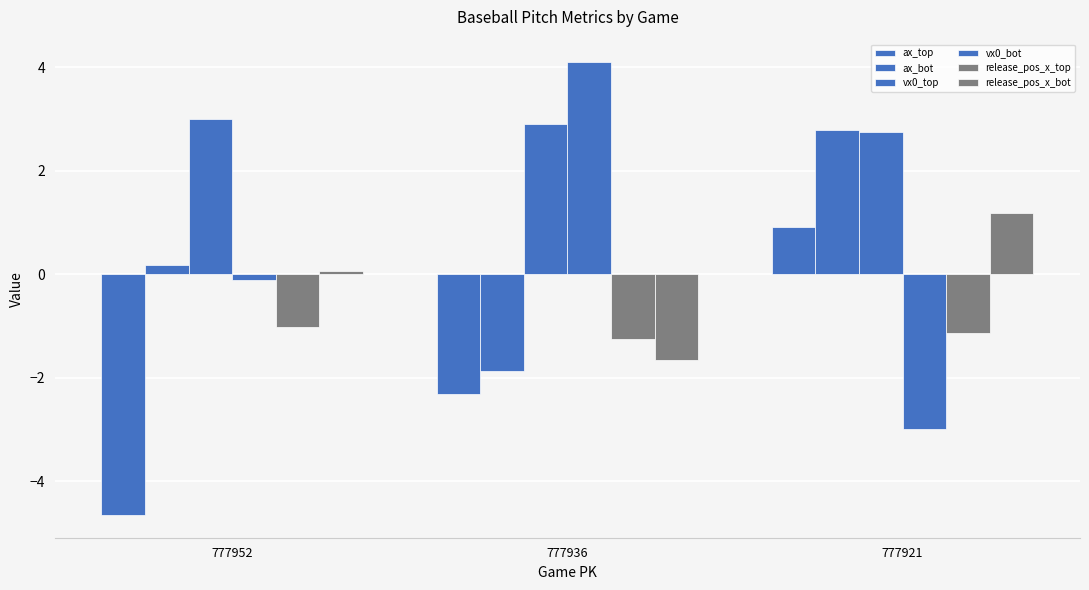

What value does the ax_top series have at 777952?

-4.7